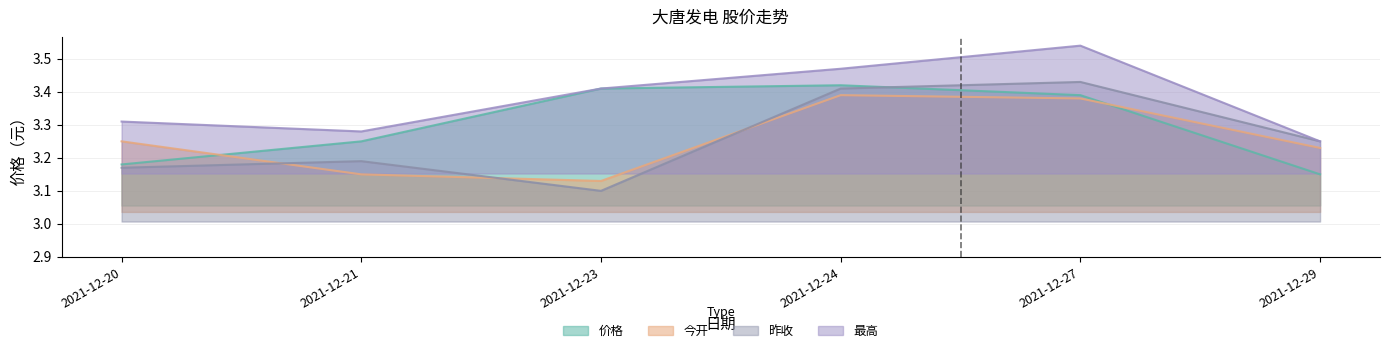

What is the total value across all series at 2021-12-21?

12.9